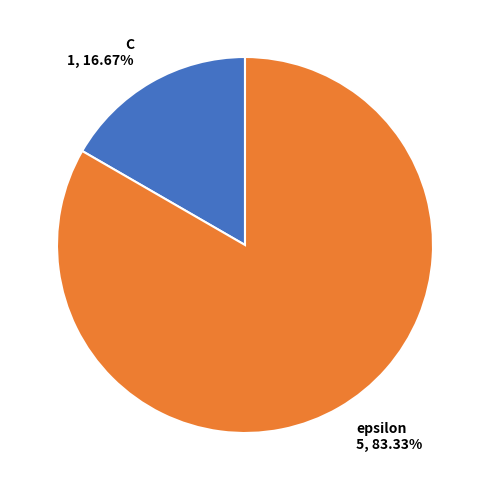

Is the sum of C and epsilon greater than half?

Yes